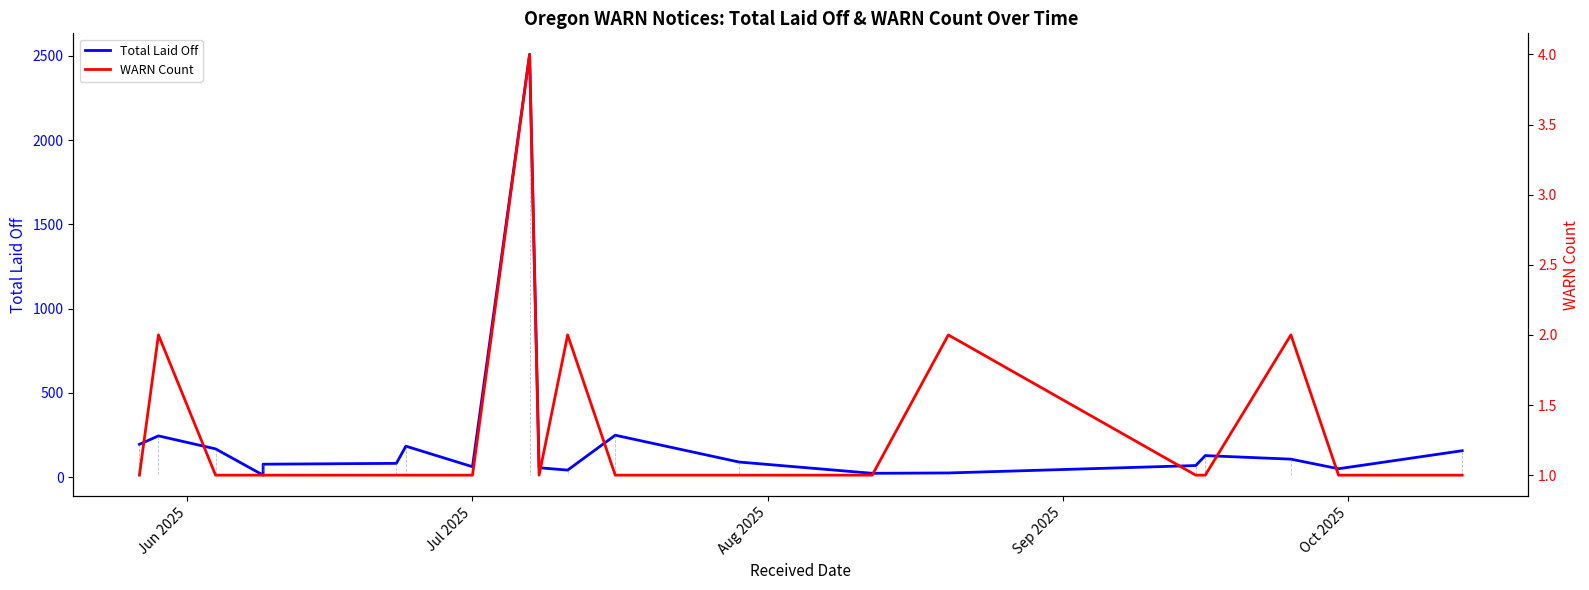

True or false: WARN Count and Total Laid Off intersect in this chart.

False